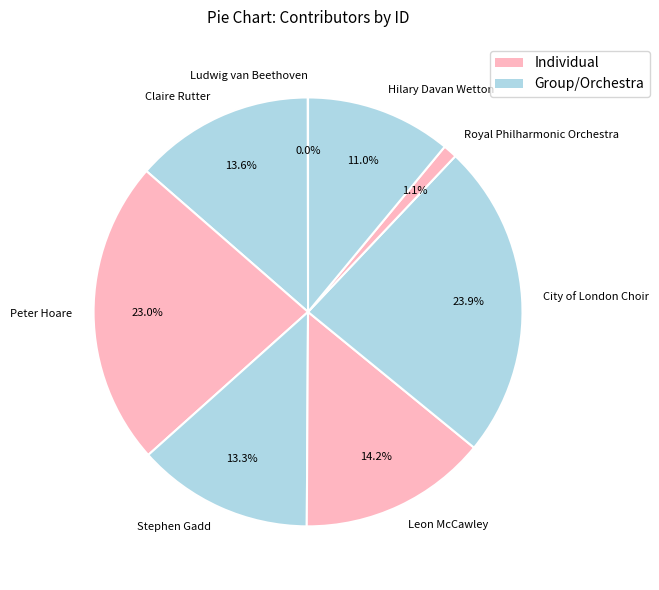

Which slice is the largest?

City of London Choir